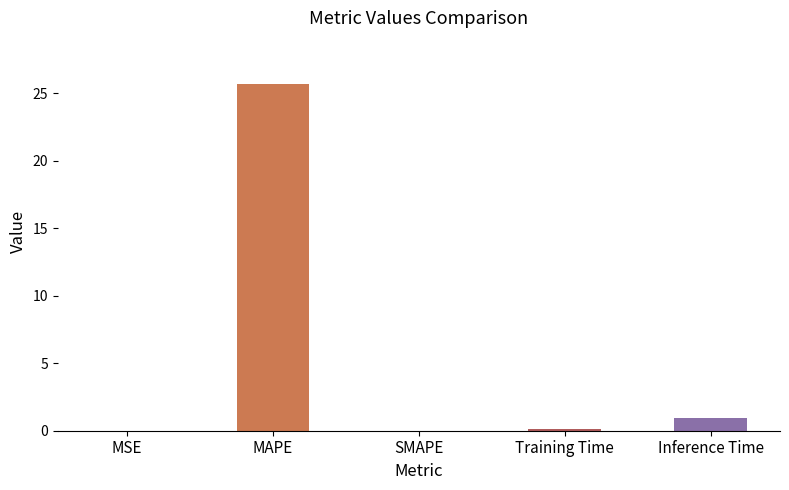

What value does the data have at MAPE?

25.7